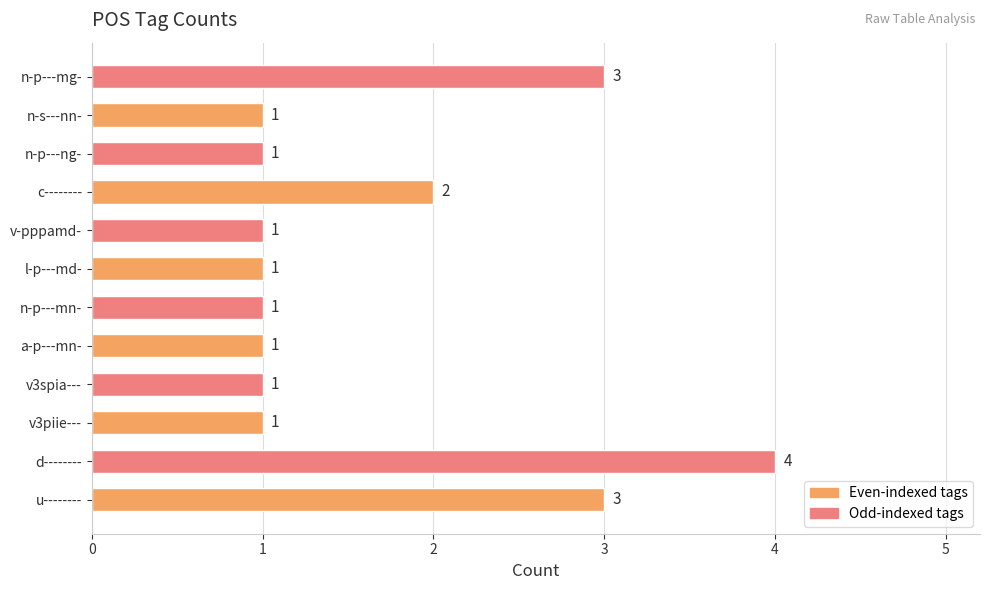

What is the change in value from c-------- to n-p---mg-?

+1